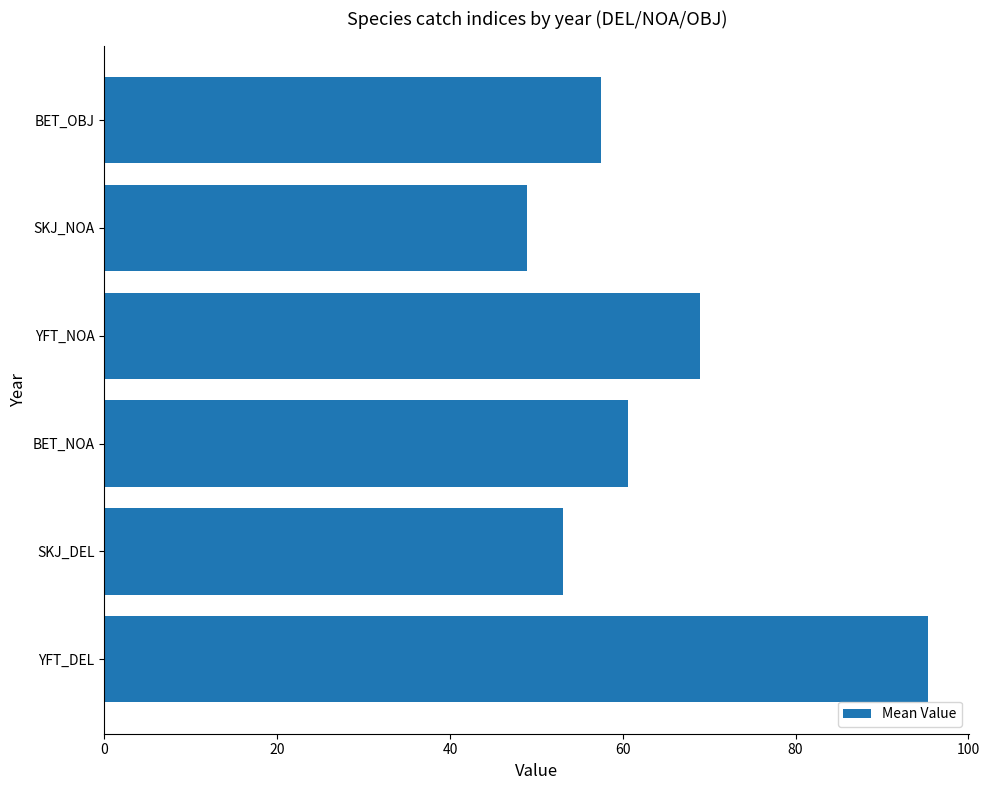

Are the bars grouped side by side (vs. stacked)?

No